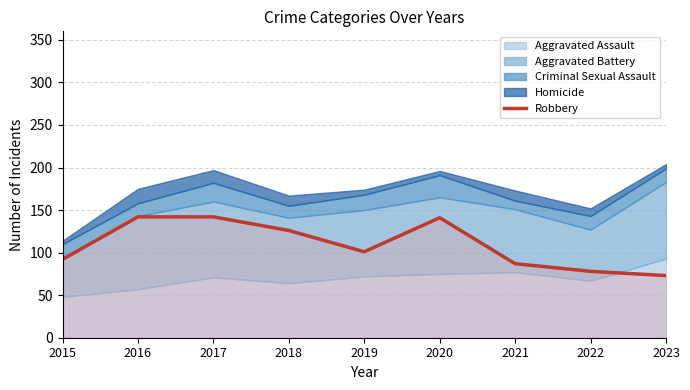

How many interior local valleys (lower than both neighbors) does the data have?

1